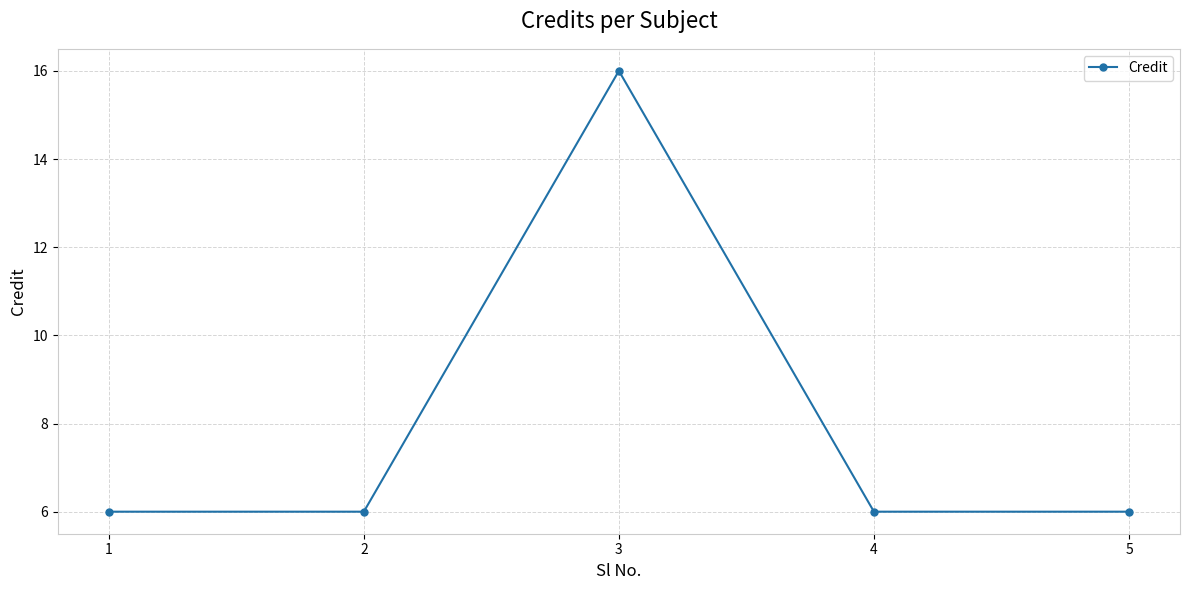

Reading left to right, list all the values displayed in this chart.

1=6	2=6	3=16	4=6	5=6